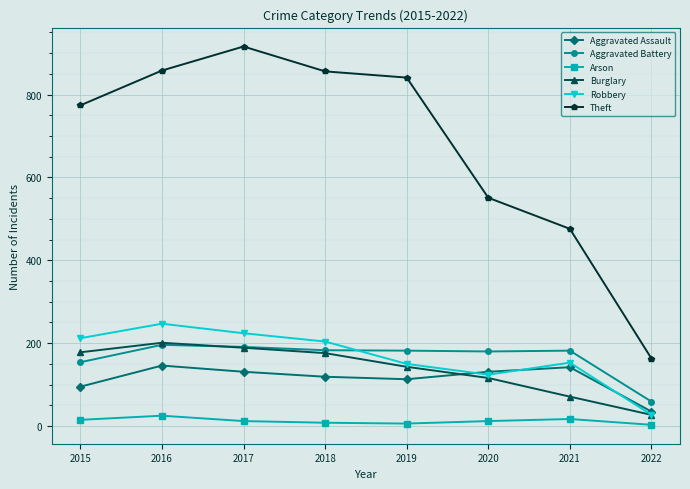

True or false: Arson has more than 1 interior local peaks.

True